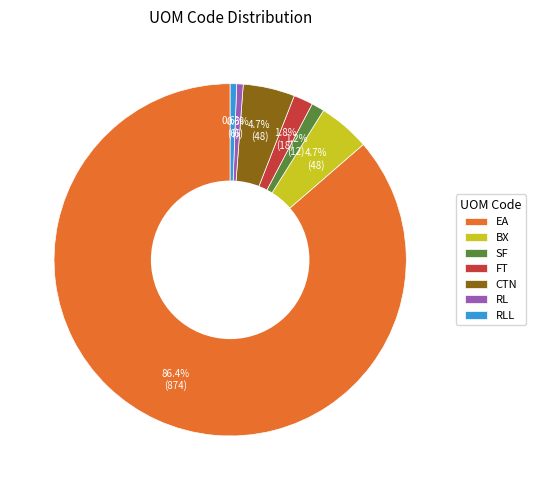

What is the majority slice?

EA